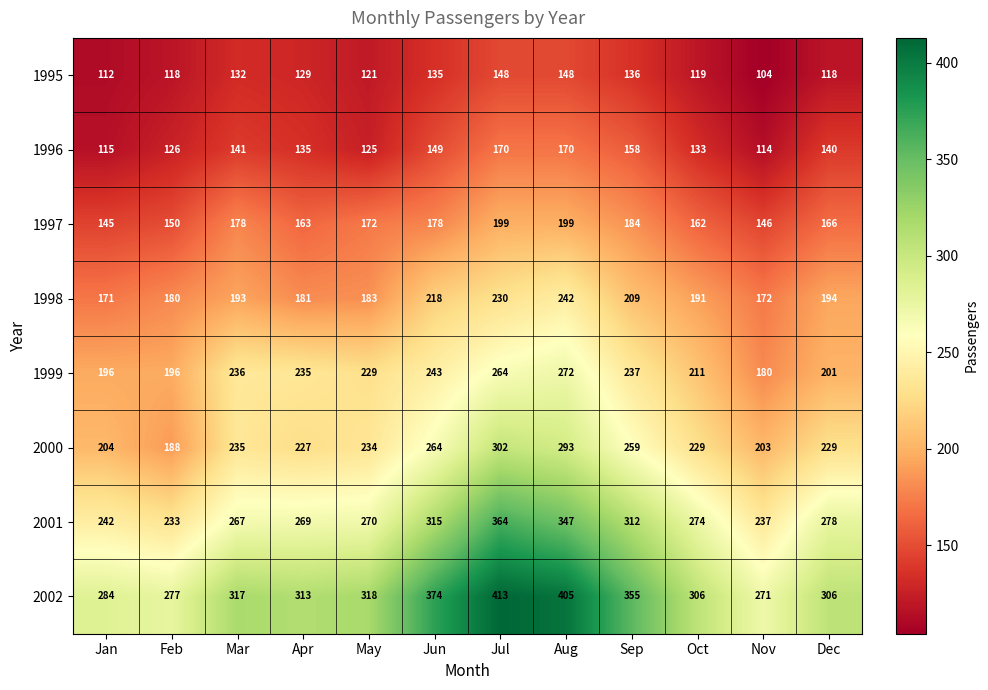

What is the sum of all 1997 values?

2042